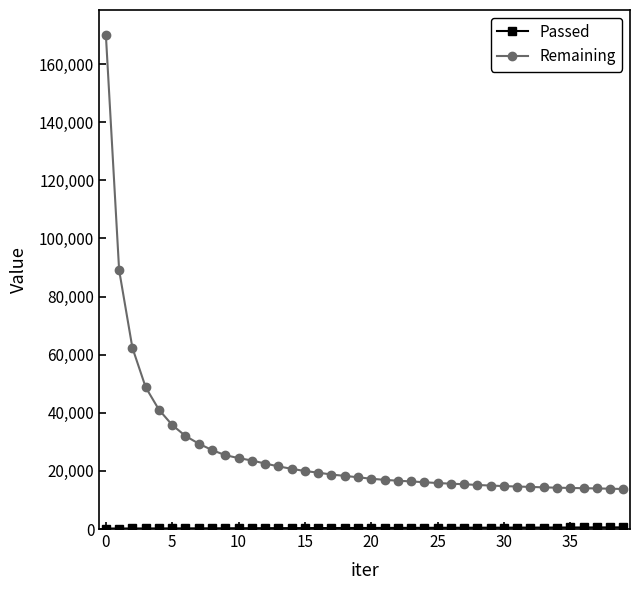

Which series has the largest total across all categories?

Remaining